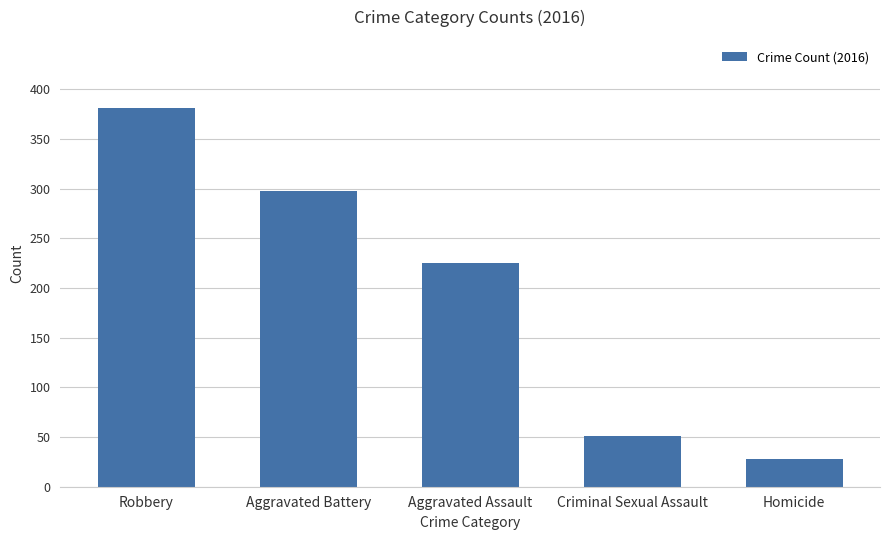

Where is the data nearest to the value 204?

Aggravated Assault